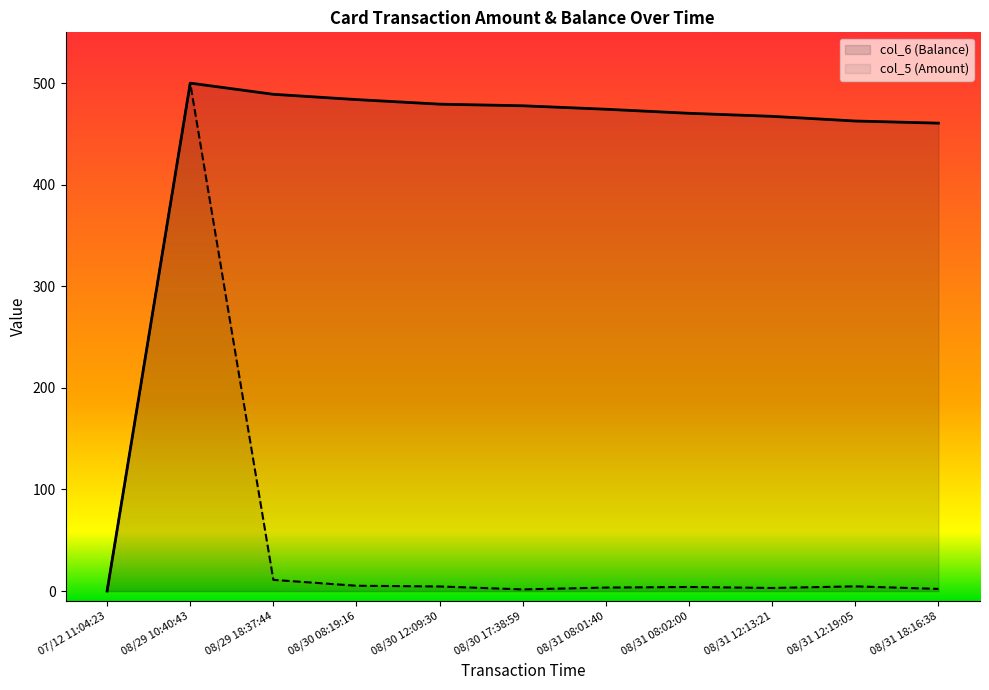

What are all the series names shown in the legend?

col_6 (Balance), col_5 (Amount)